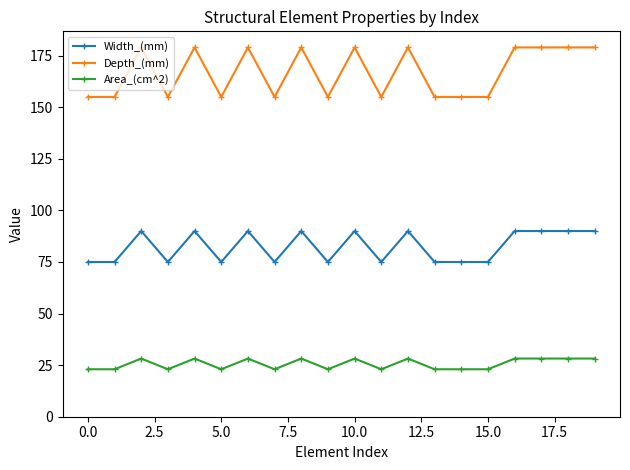

Rank the series by their average value, from lowest to highest.

Area_(cm^2), Width_(mm), Depth_(mm)